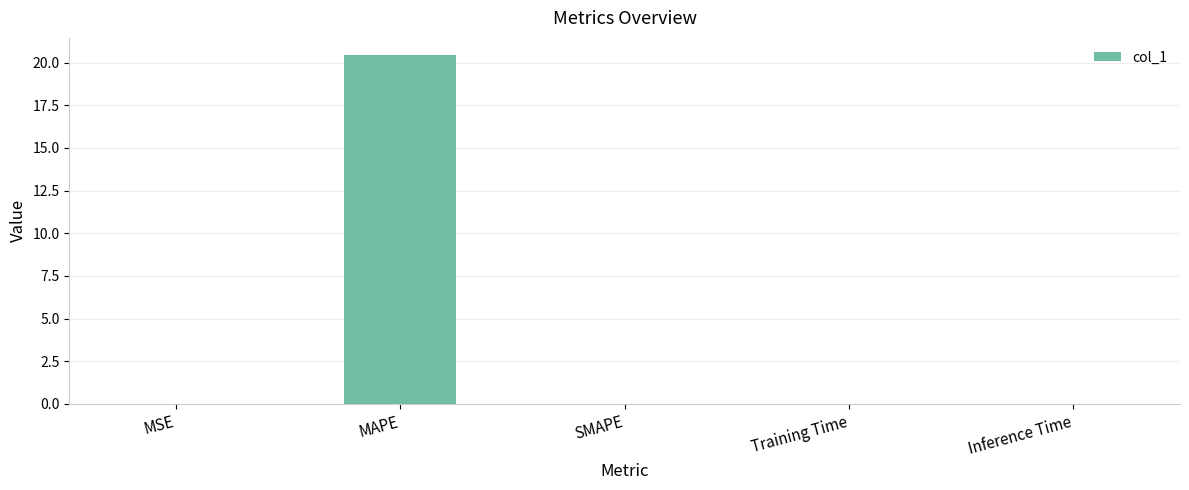

The chart shows a value of 0.0 at SMAPE. True or false?

True